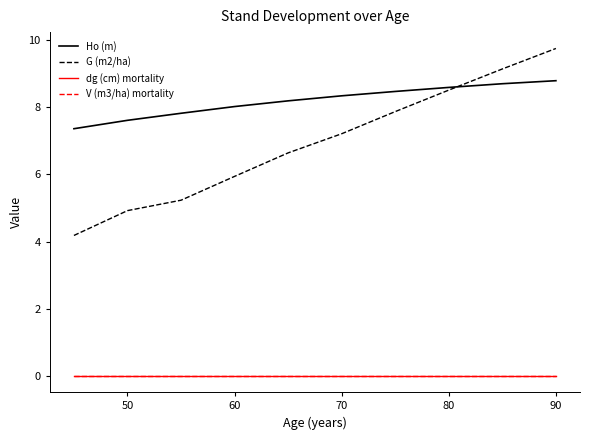

What is the greatest value displayed?

9.8